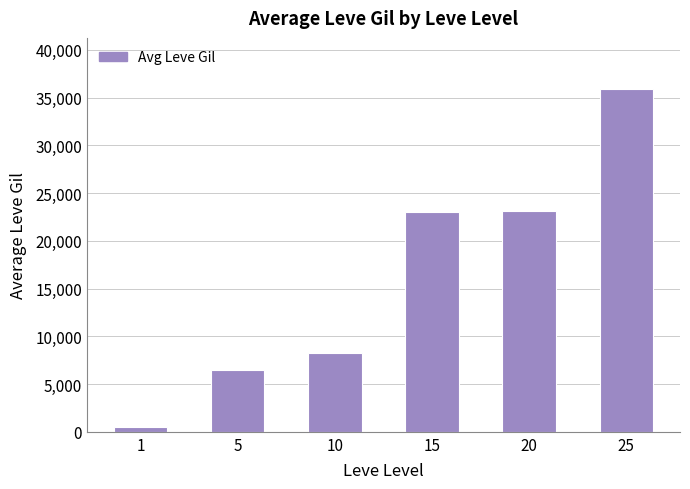

What is the minimum value shown in the chart?

498.3